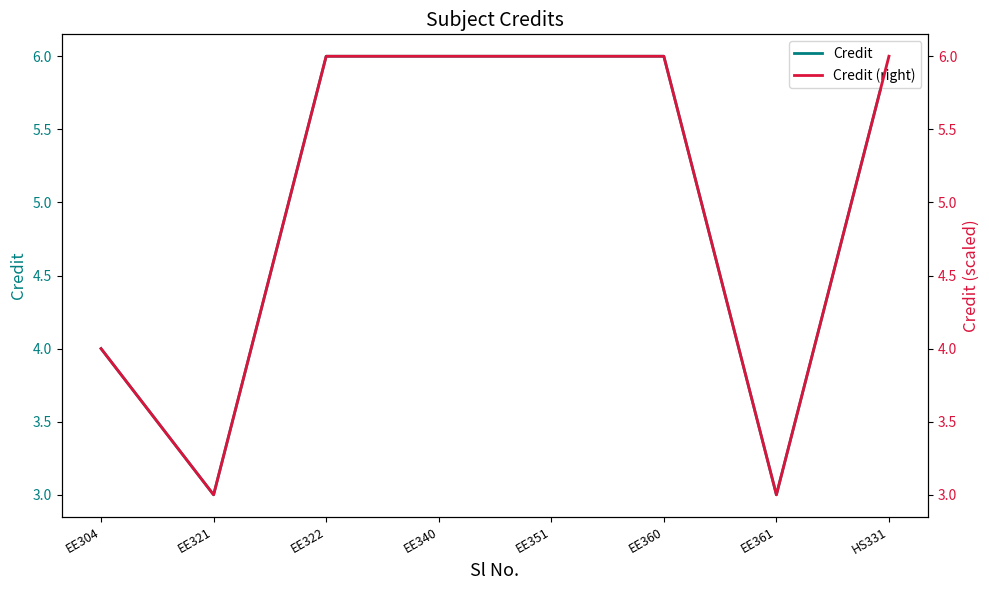

Which label corresponds to the largest value in the chart?

EE322